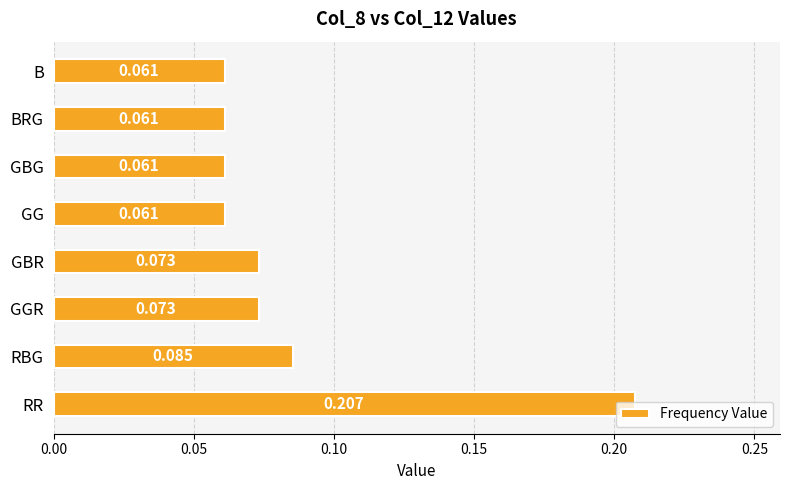

Which has a higher value, GG or RBG?

RBG